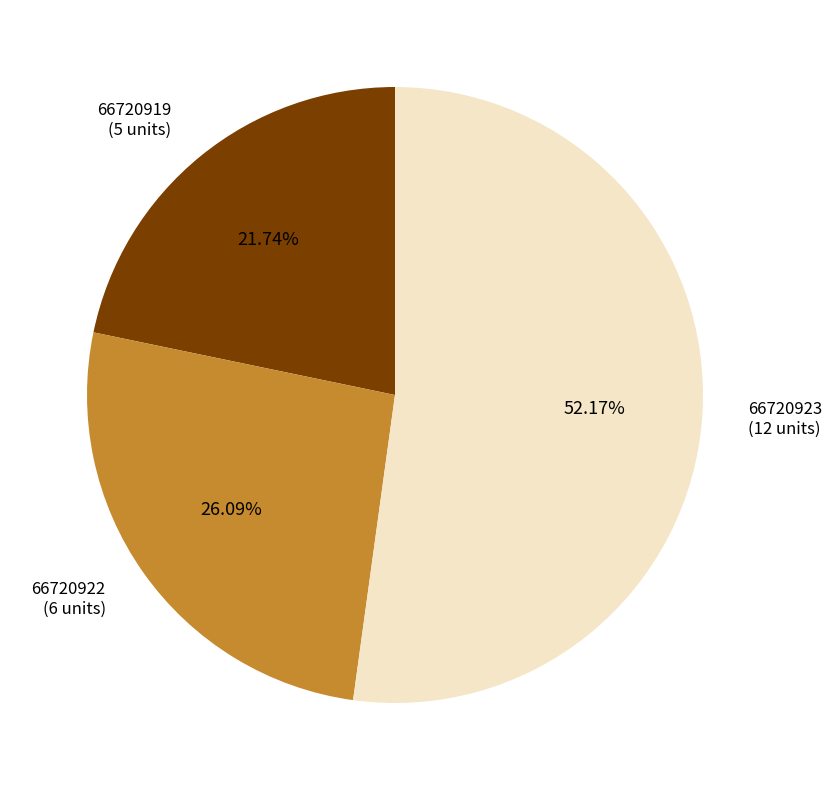

Is there any slice that represents more than half of the pie?

Yes